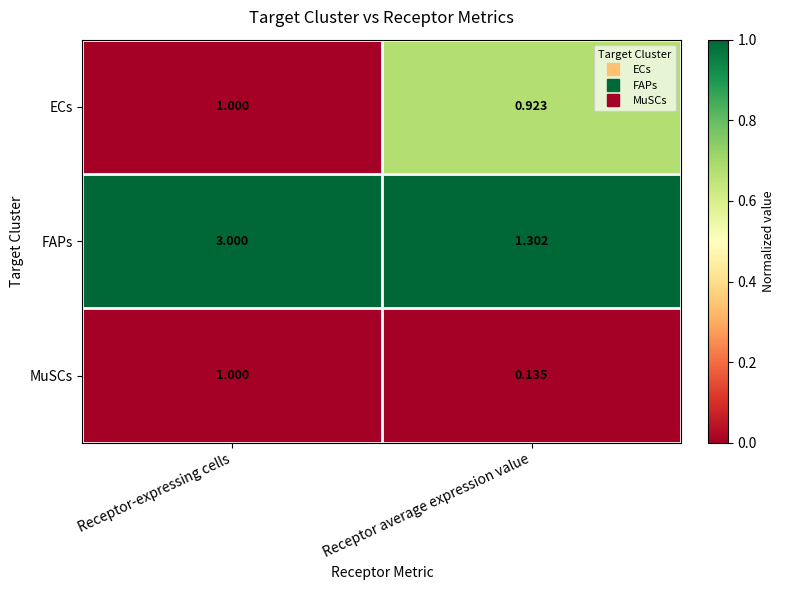

Which category has the highest value across all series?

Receptor-expressing cells